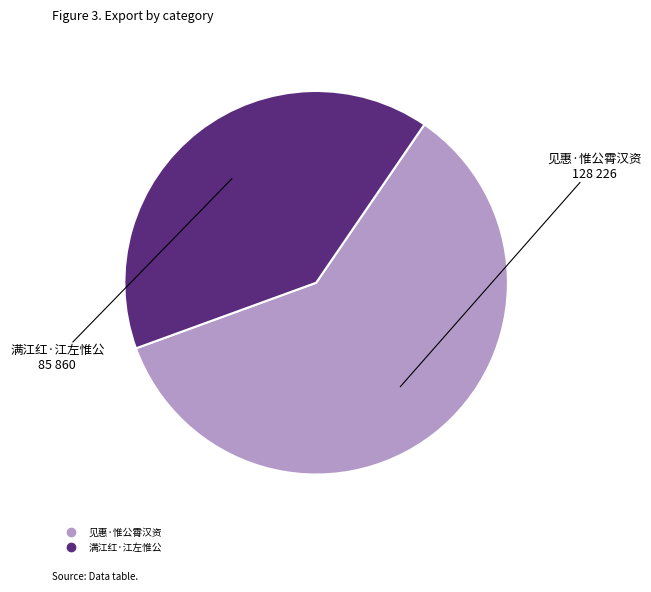

What is the ratio of the value at 见惠·惟公霄汉资 to the value at 满江红·江左惟公?

1.5